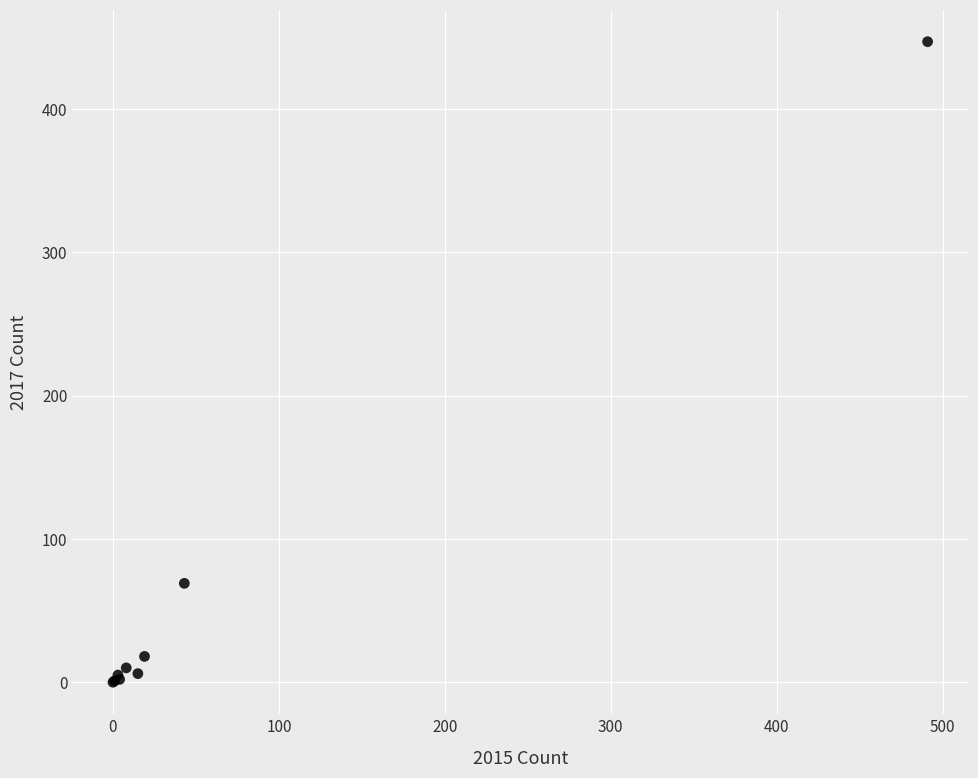

What Y value in the scatter plot is closest to 223?

69